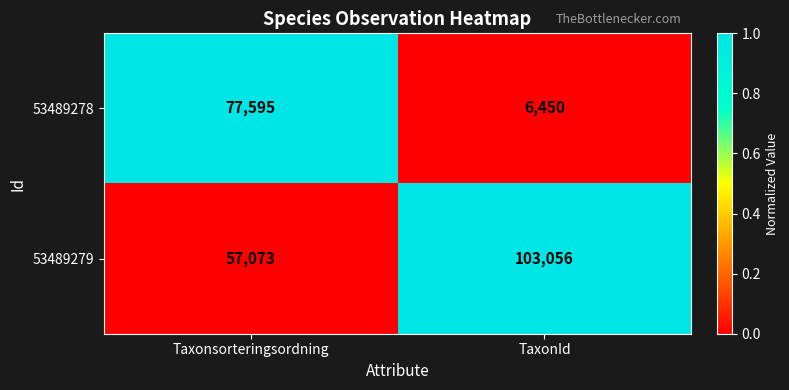

How many data points in 53489278 are less than 77595?

1